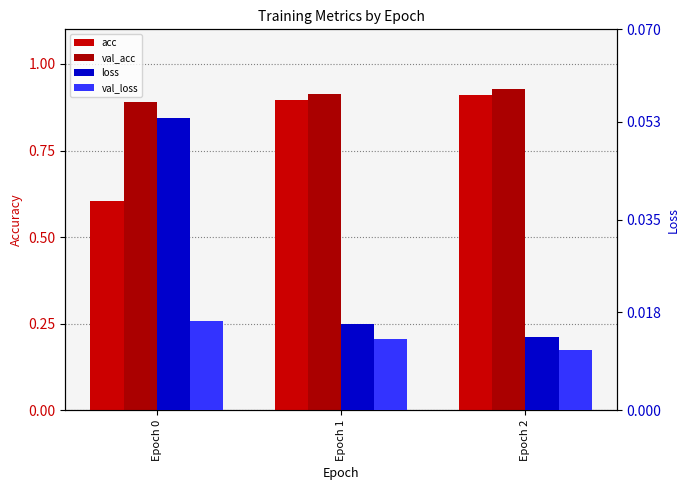

How many bars are there in each group?

4